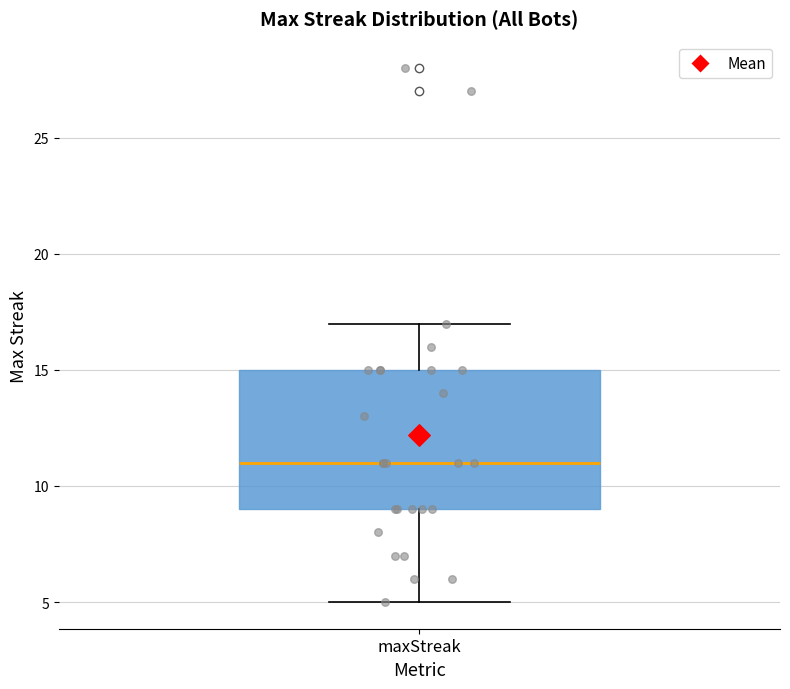

Transcribe this box plot: give where the median line is, the range the box spans, and where the two whiskers end, as read against the y-axis. The values are not printed on the chart, so give them approximately, as read against the axis.

median 11, box 9 to 15, whiskers 5 to 17